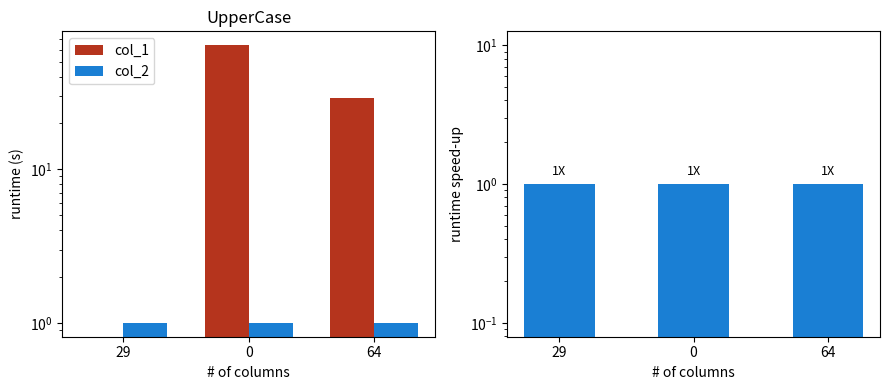

Between 0 and 64, which series saw the biggest shift?

col_1